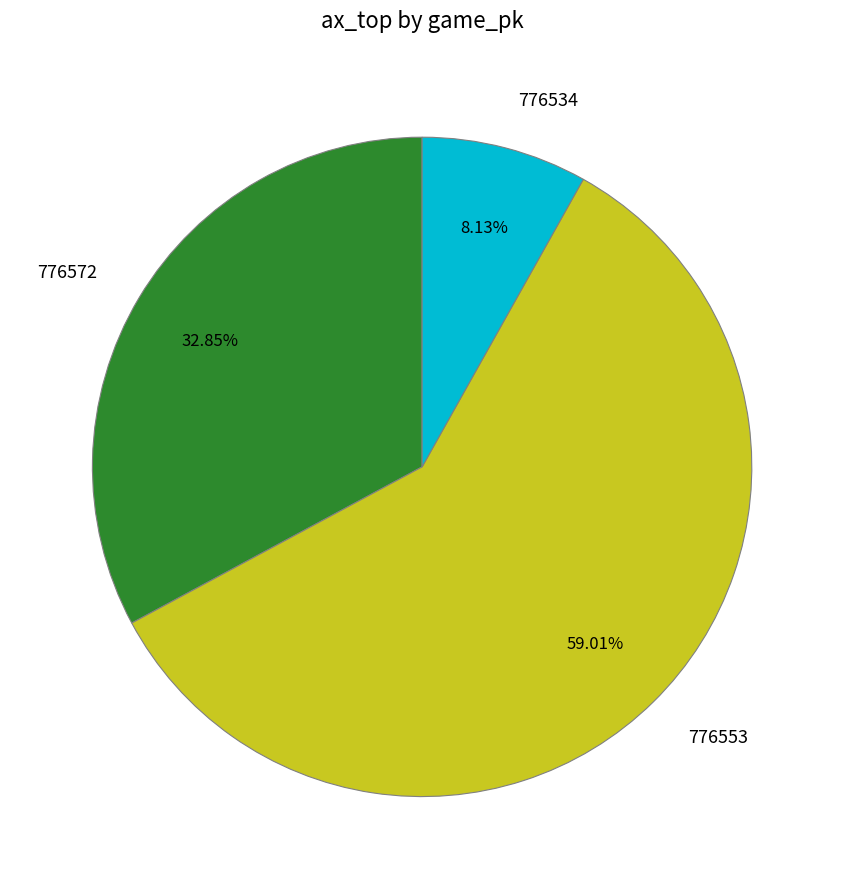

Is it true that 776534 is 8% of the pie?

True